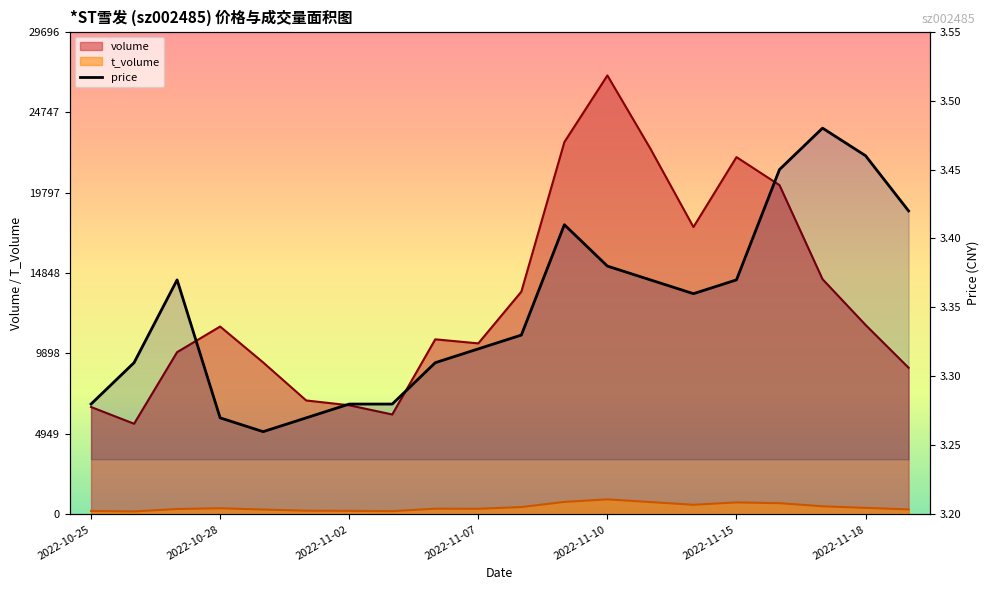

Count the values in the range 3 to 4.

20